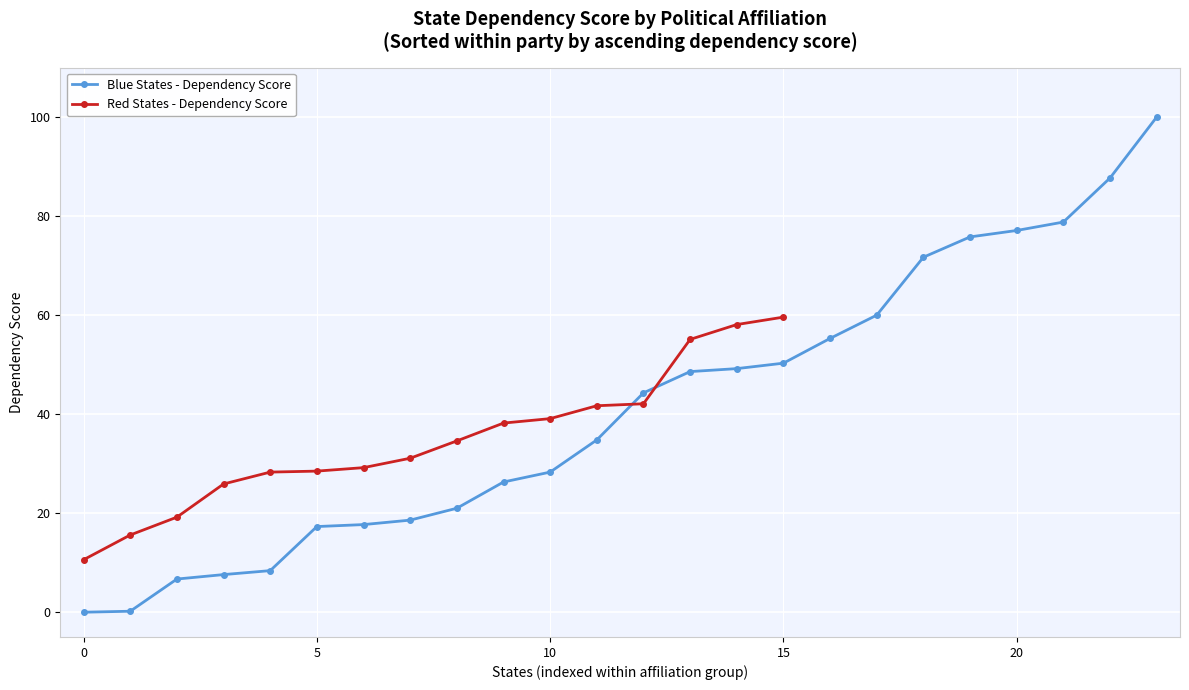

Is it true that the value at 12 is 44.3?

True